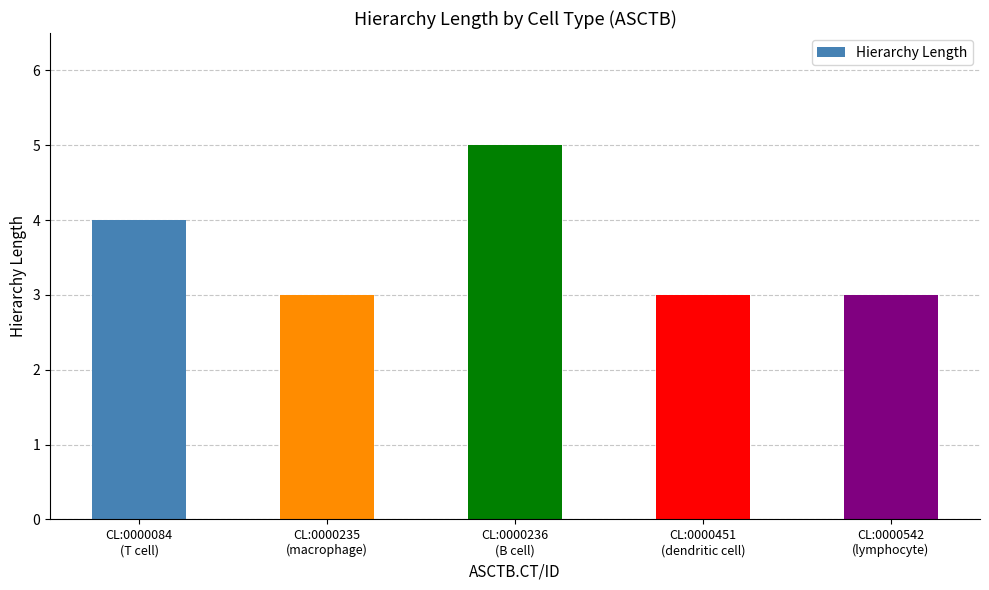

What is the smallest value displayed?

3